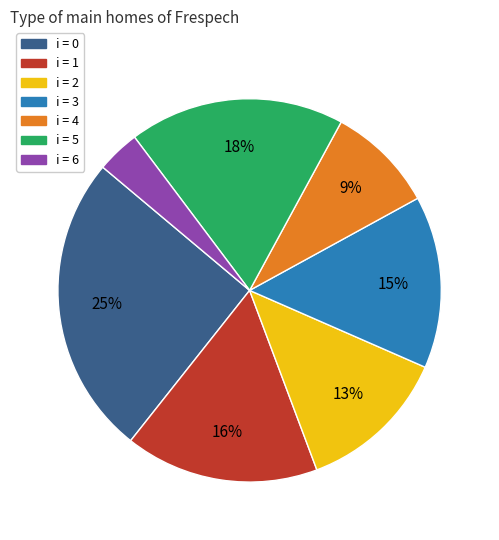

Does any single category account for the majority?

No